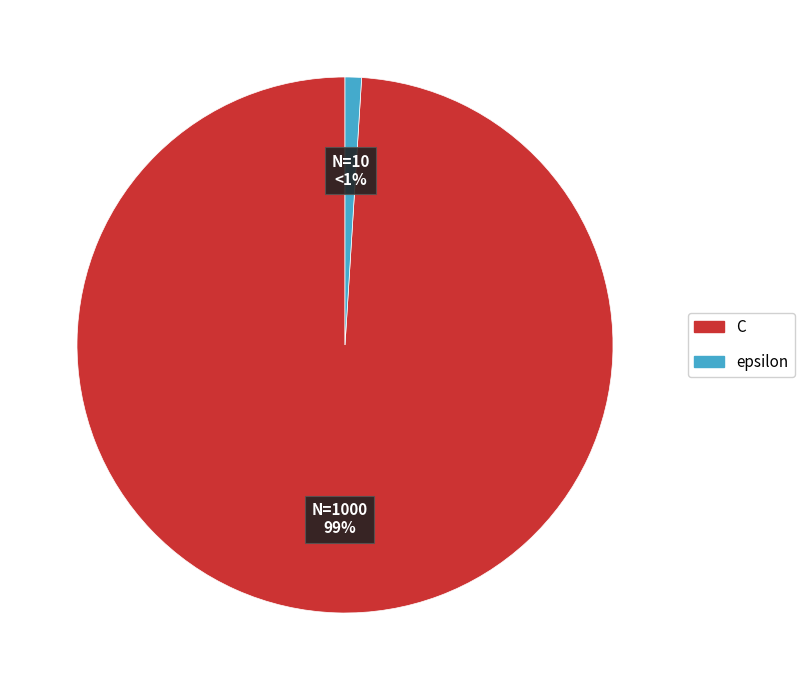

To the nearest percent, what is the difference between the largest and smallest slice percentages?

98%